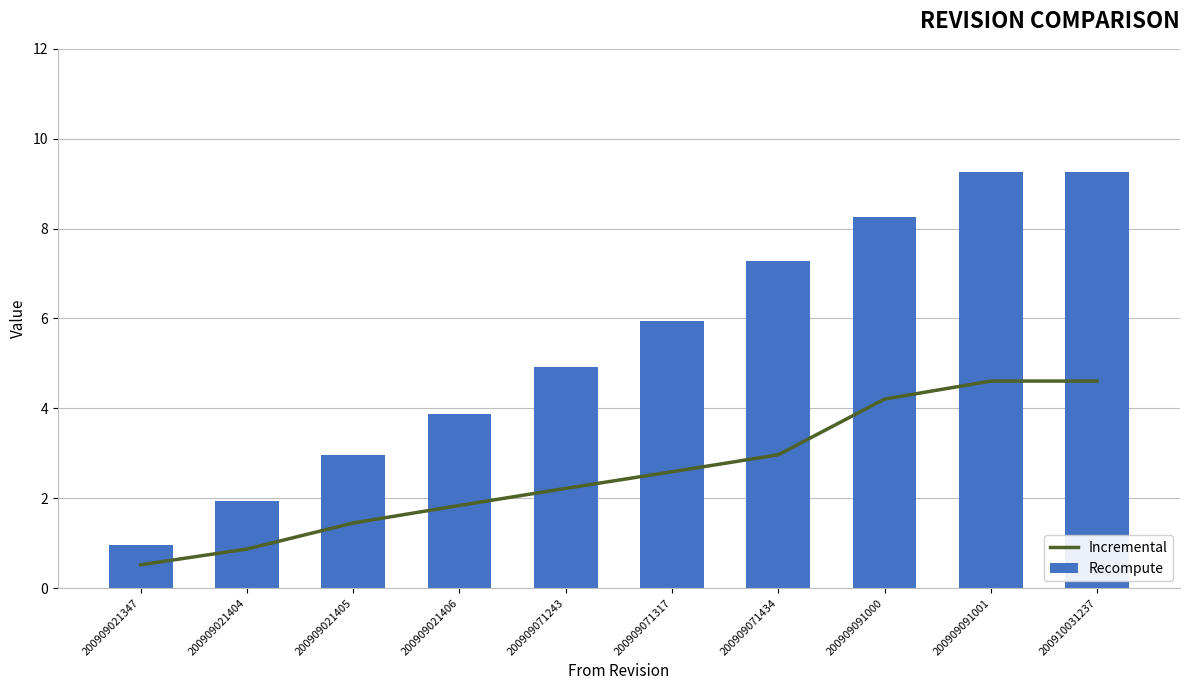

What is the difference between the second highest and second lowest values in the Incremental series?

3.7